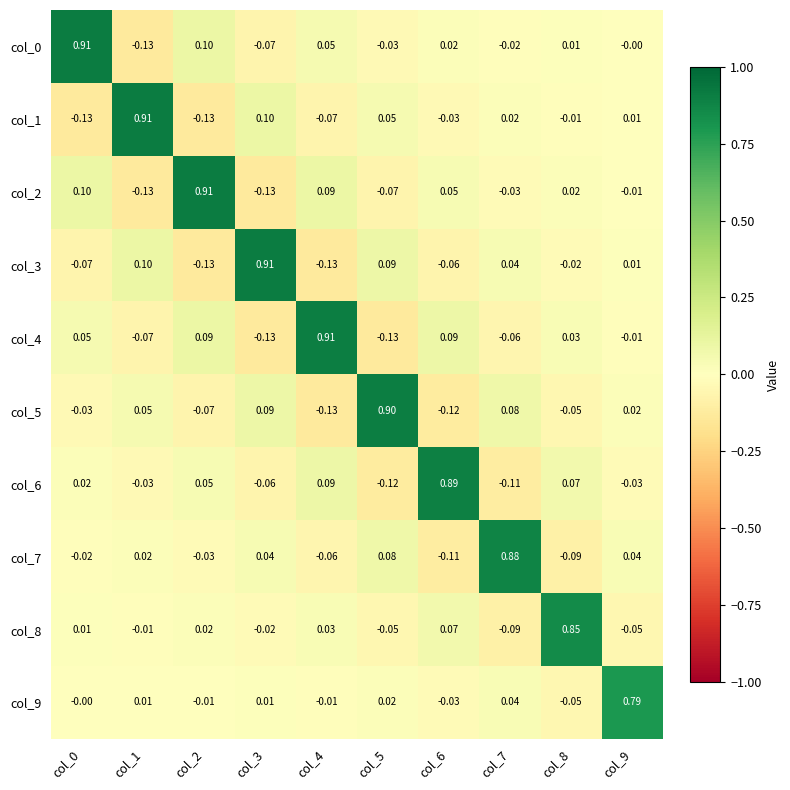

Is the value of col_7 at col_1 greater than the value of col_2 at col_0?

No